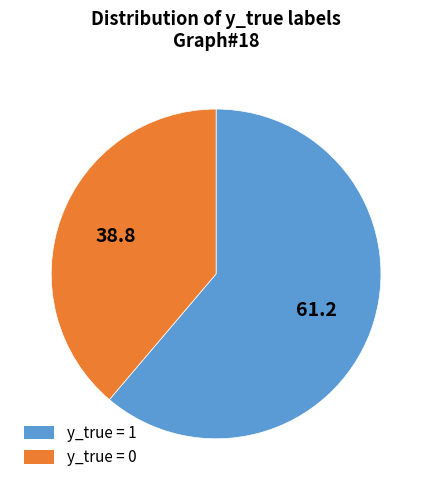

Which category has the biggest portion of the pie?

y_true = 1